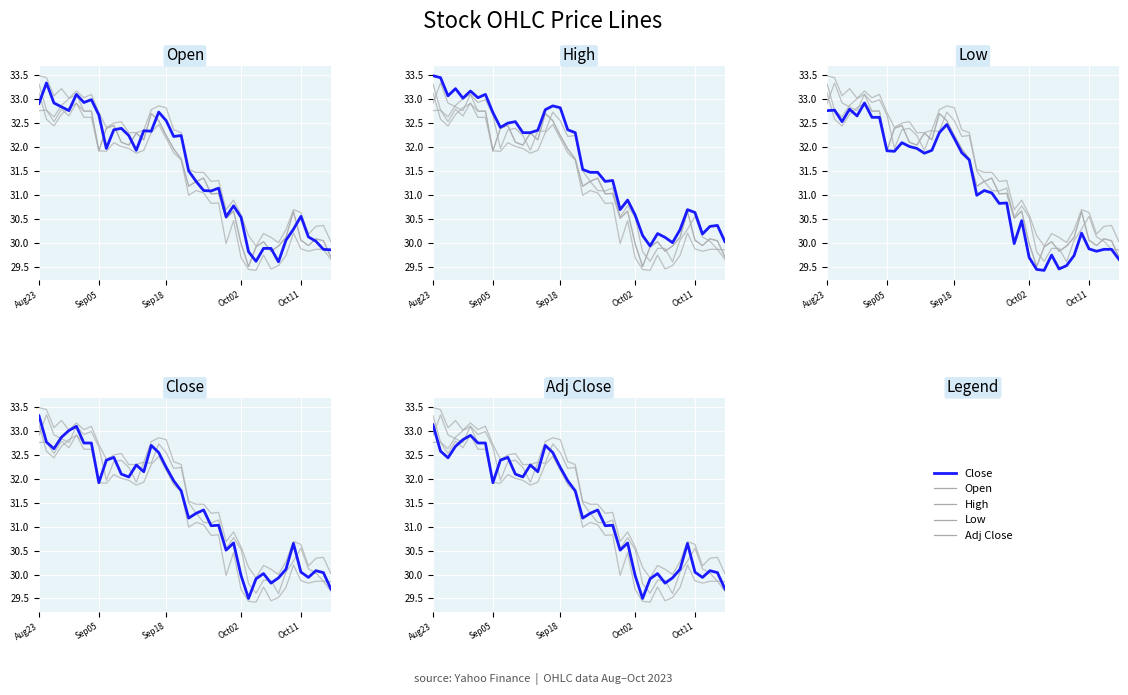

What is the maximum value shown in the chart?

33.5